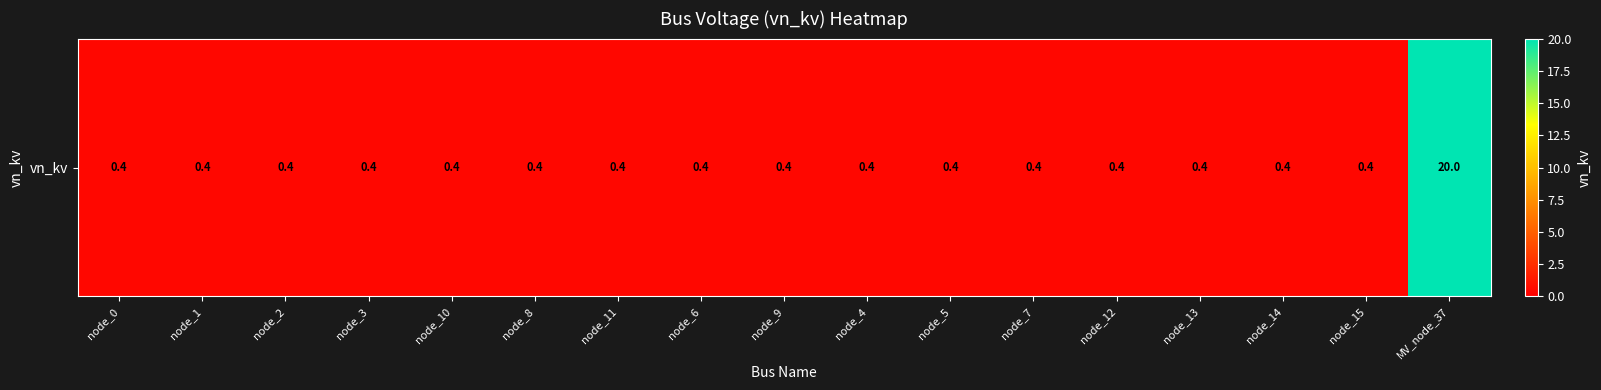

What is the sum of all values?

26.4